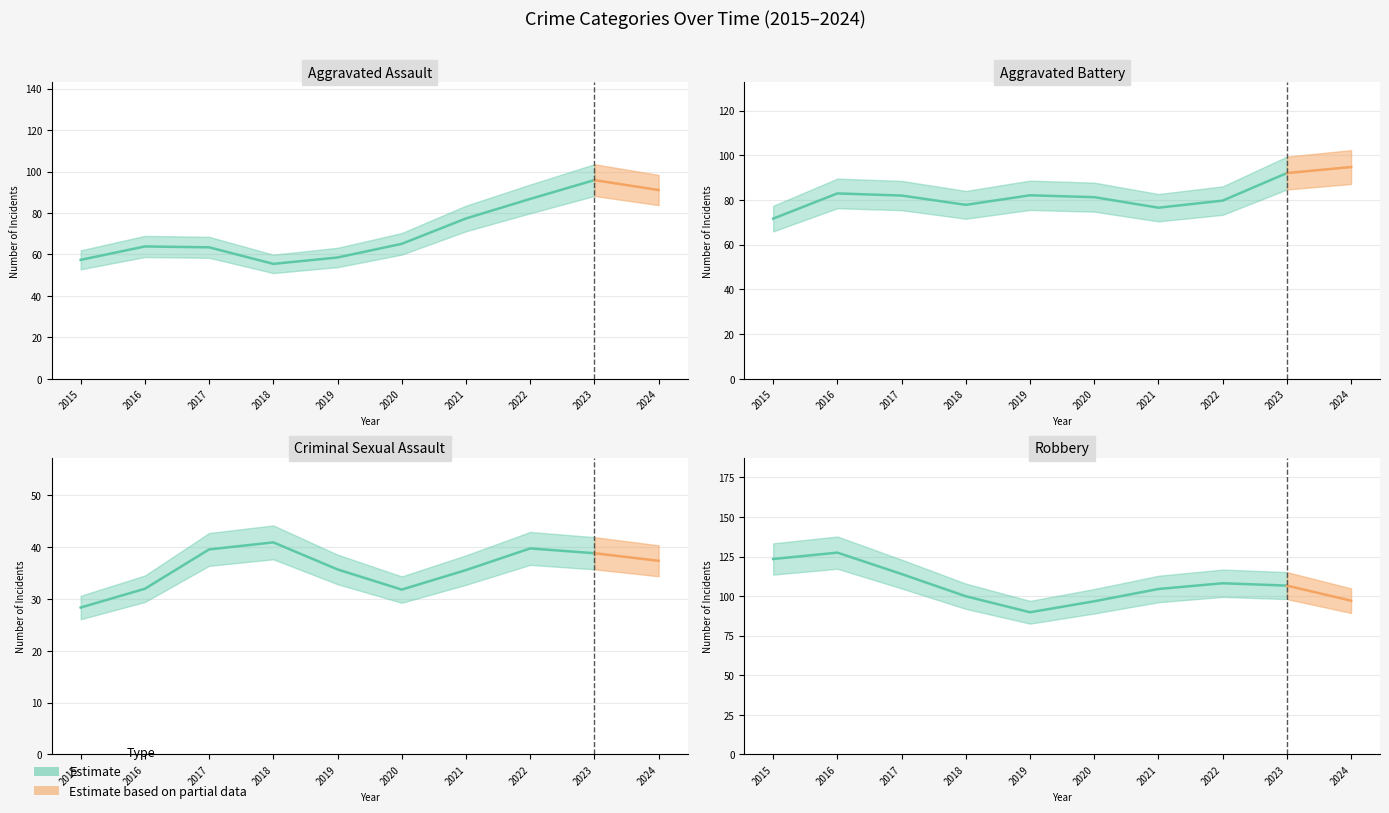

Between 2017 and 2021, which is larger?

2021